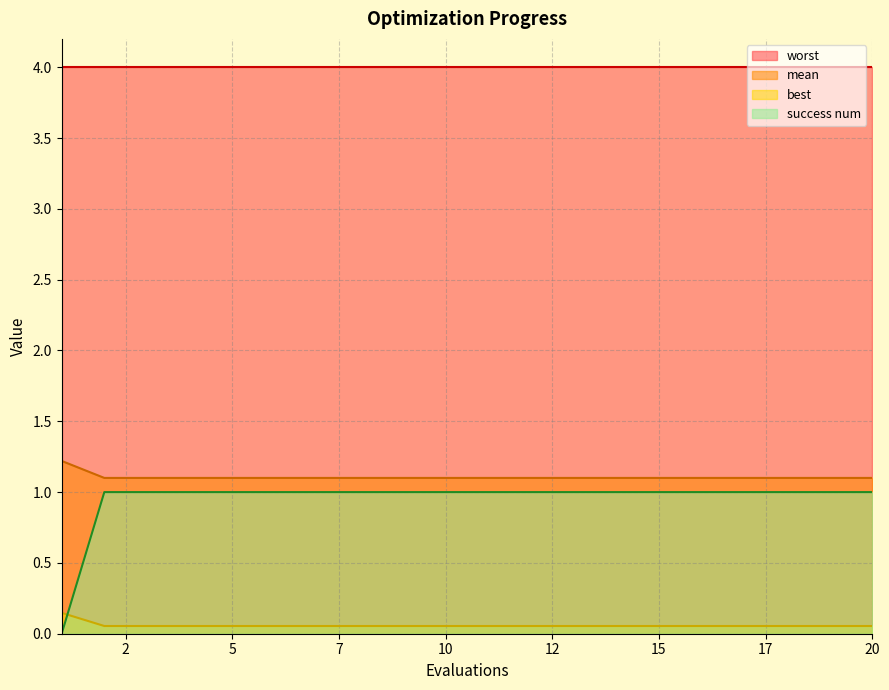

The mean series shows 1.8 at 14. True or false?

False